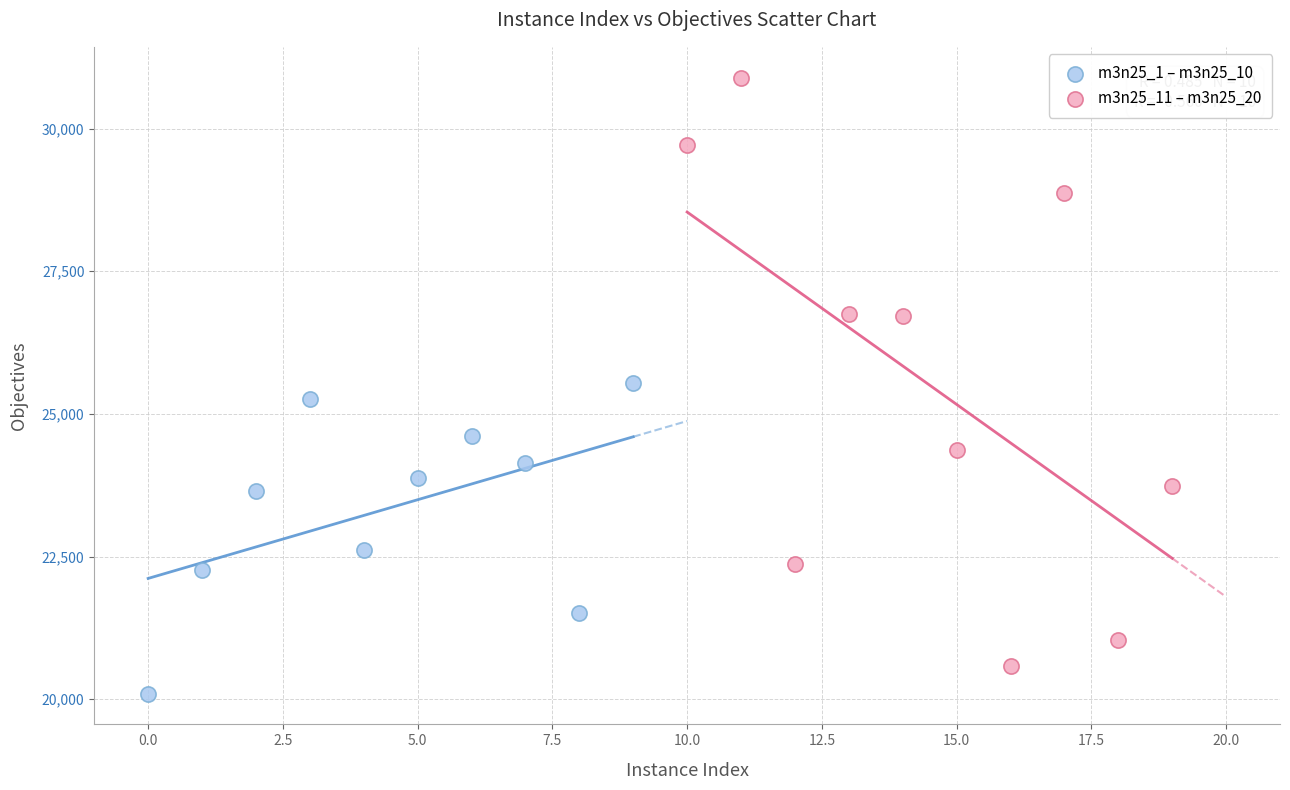

What are all the series names shown in the legend?

m3n25_1 – m3n25_10, m3n25_11 – m3n25_20